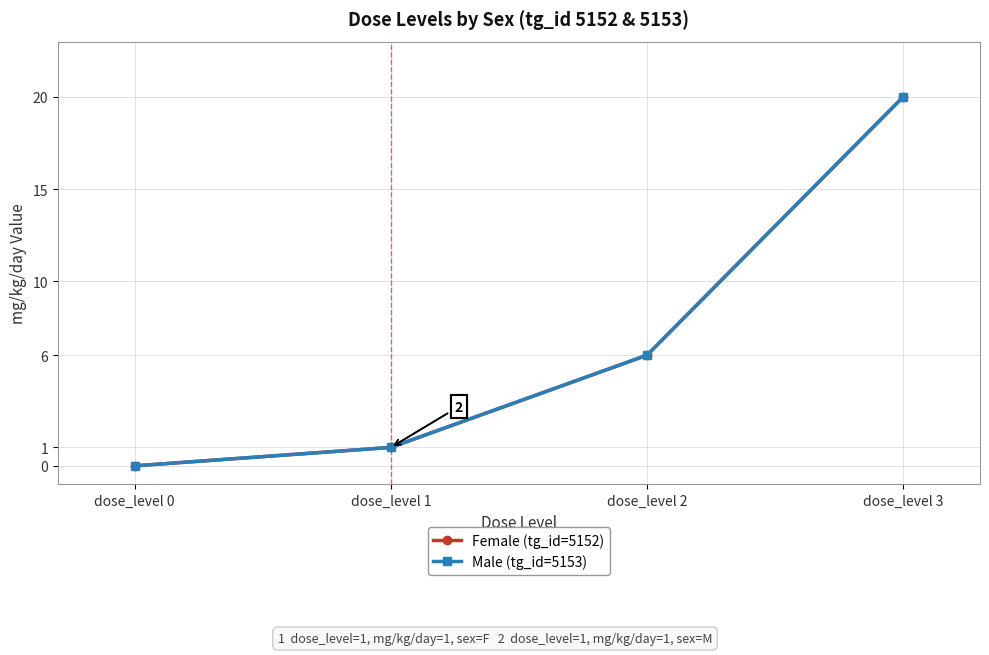

True or false: Male (tg_id=5153) has more than 0 points higher than both neighbors.

False